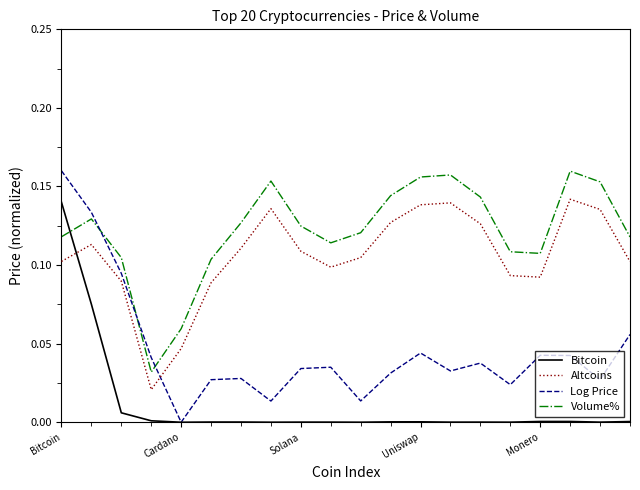

How many intersections are there between Volume% and Bitcoin?

1